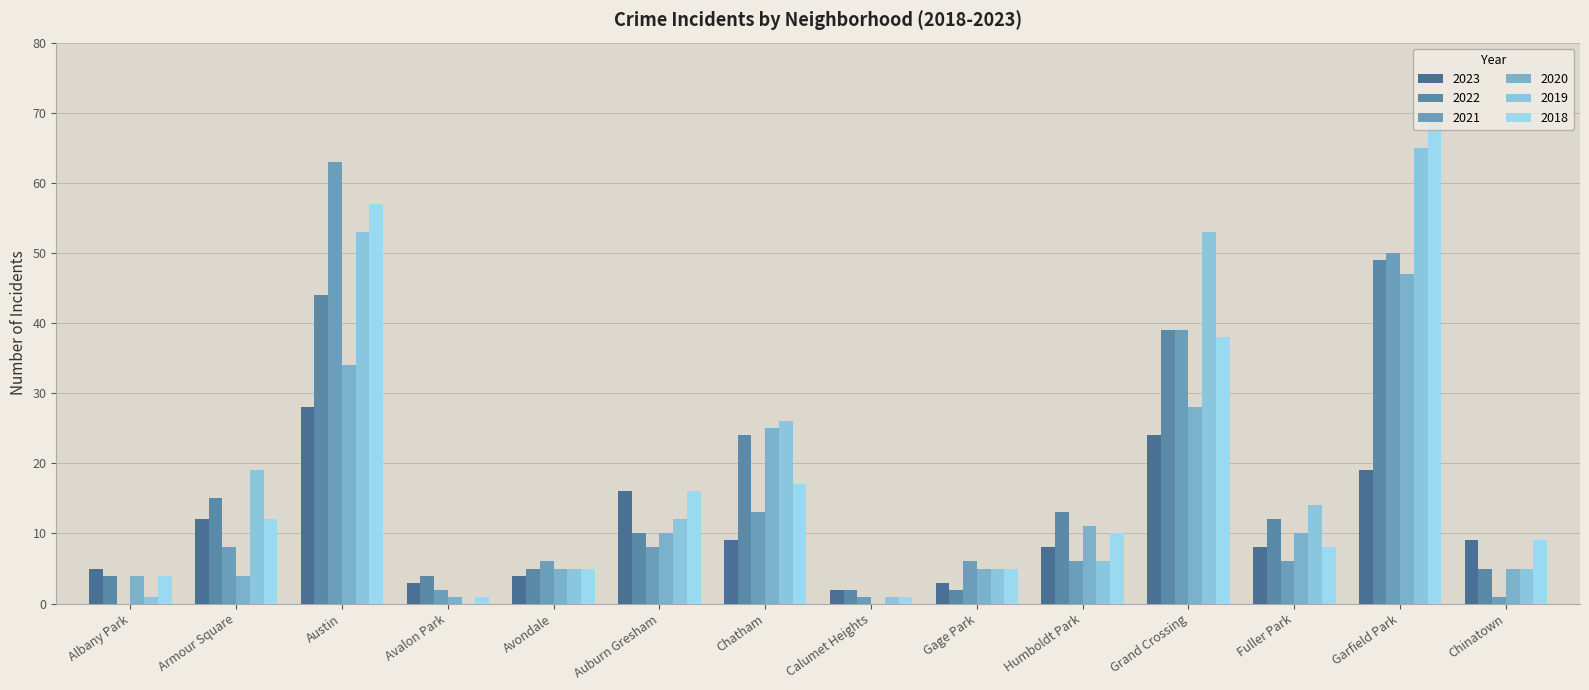

Is it true that 2023 equals 3 at Gage Park?

True